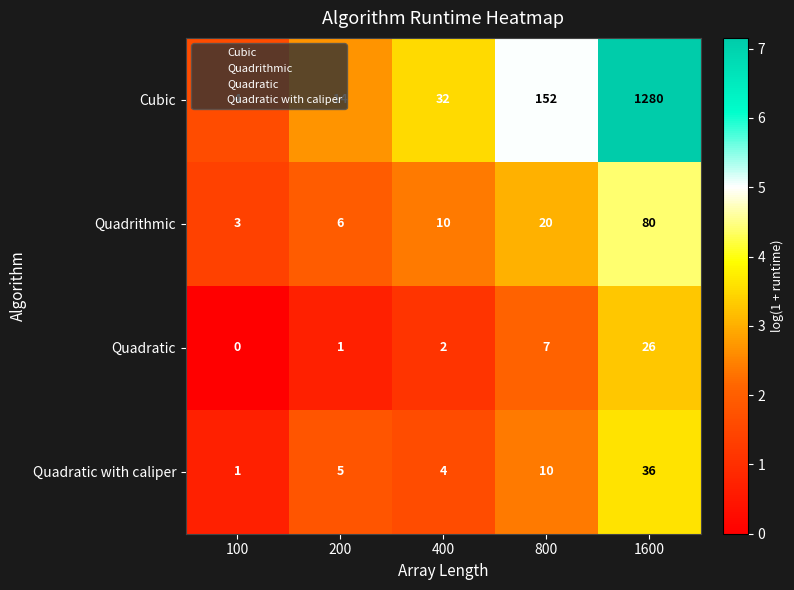

What is the highest value of the Quadratic with caliper series?

36